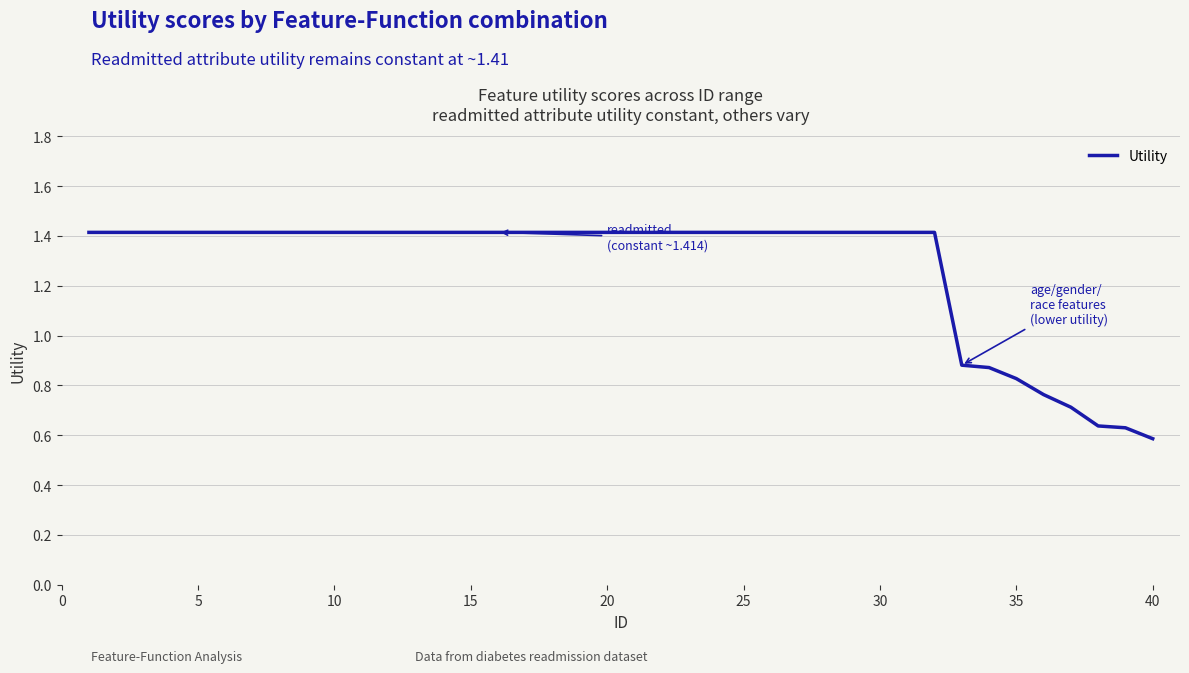

What is the greatest value displayed?

1.4